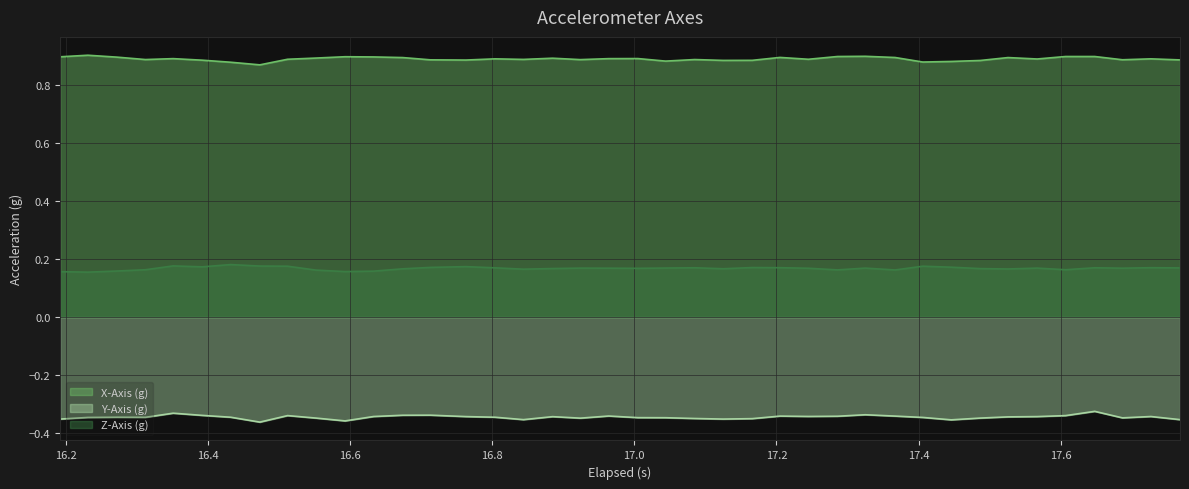

Which series has the largest total across all categories?

X-Axis (g)